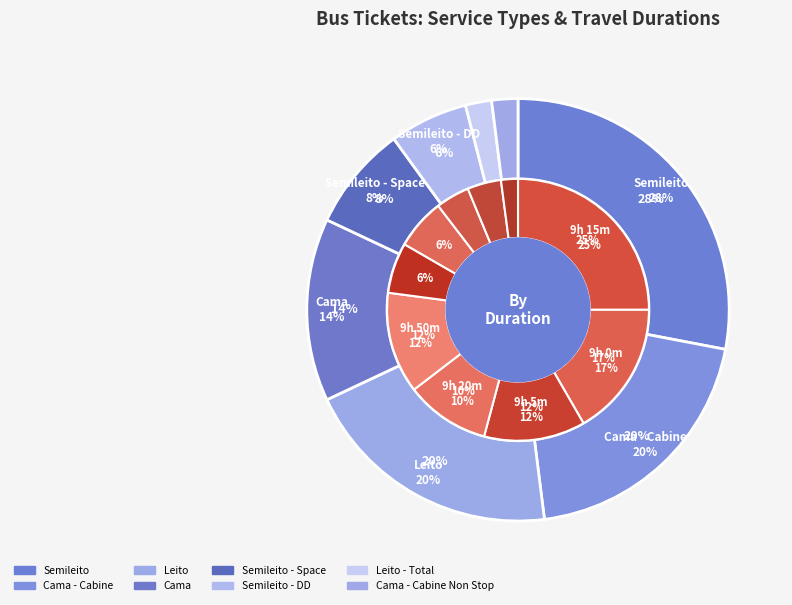

Is the sum of Semileito - DD and Cama - Cabine greater than half?

No